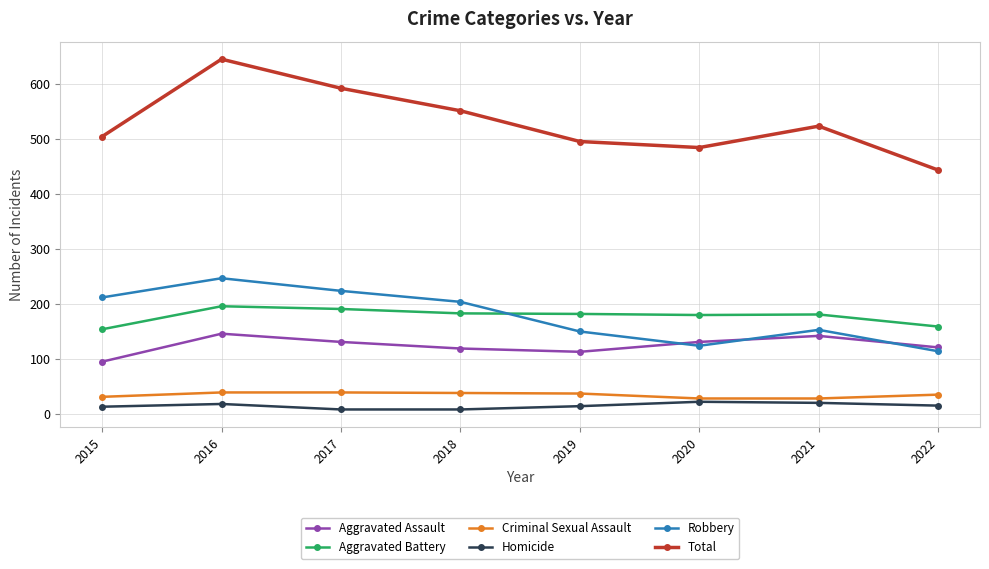

What is the spread (max minus min) of values at 2021?

504